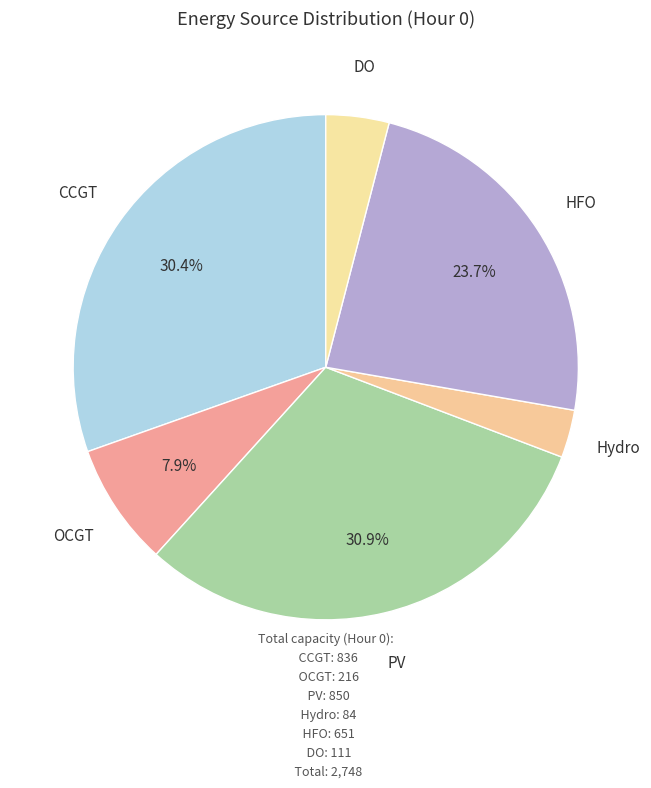

Combined, do OCGT and CCGT account for over 50%?

No